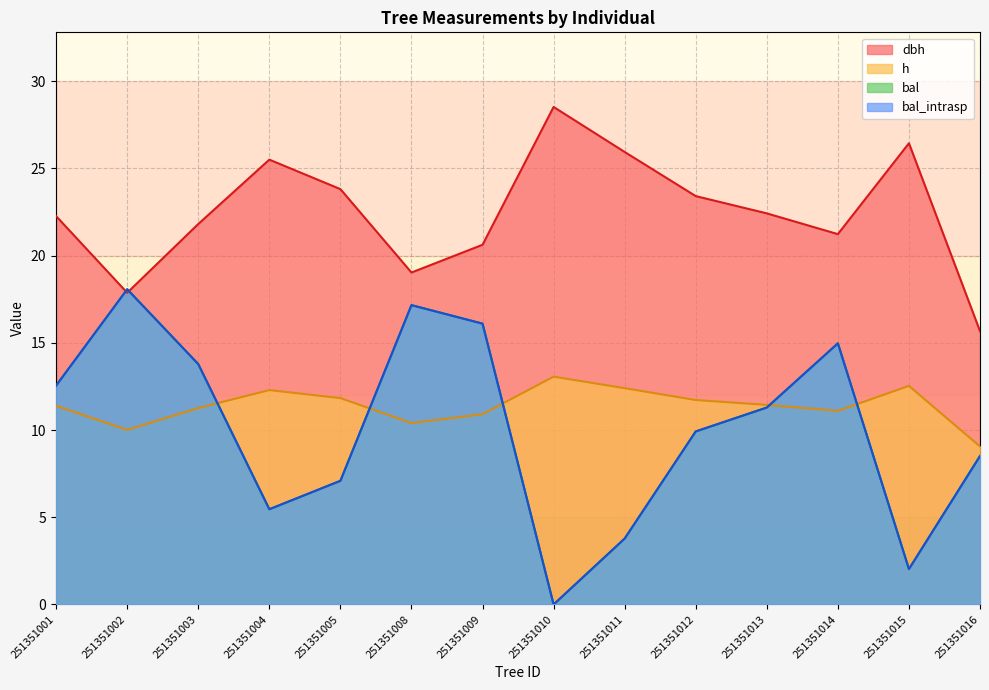

The dbh series shows 26.4 at 251351015. True or false?

True